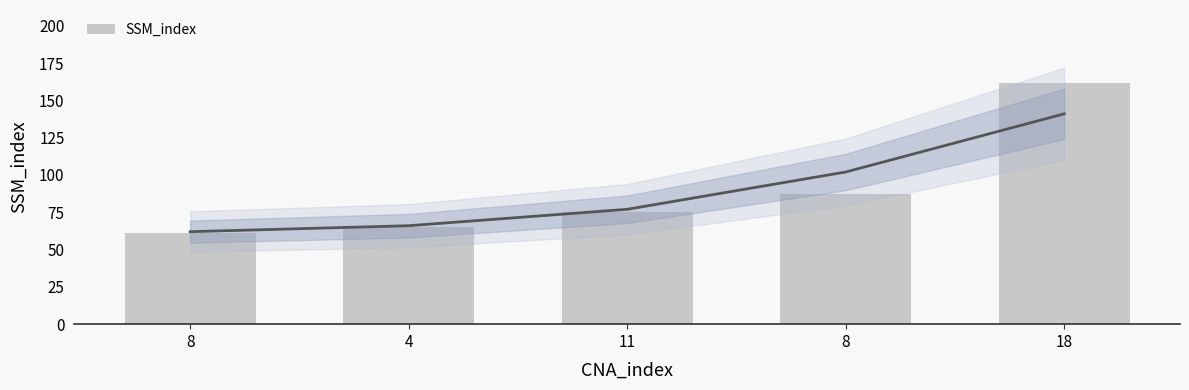

Count the number of categories in the chart.

5